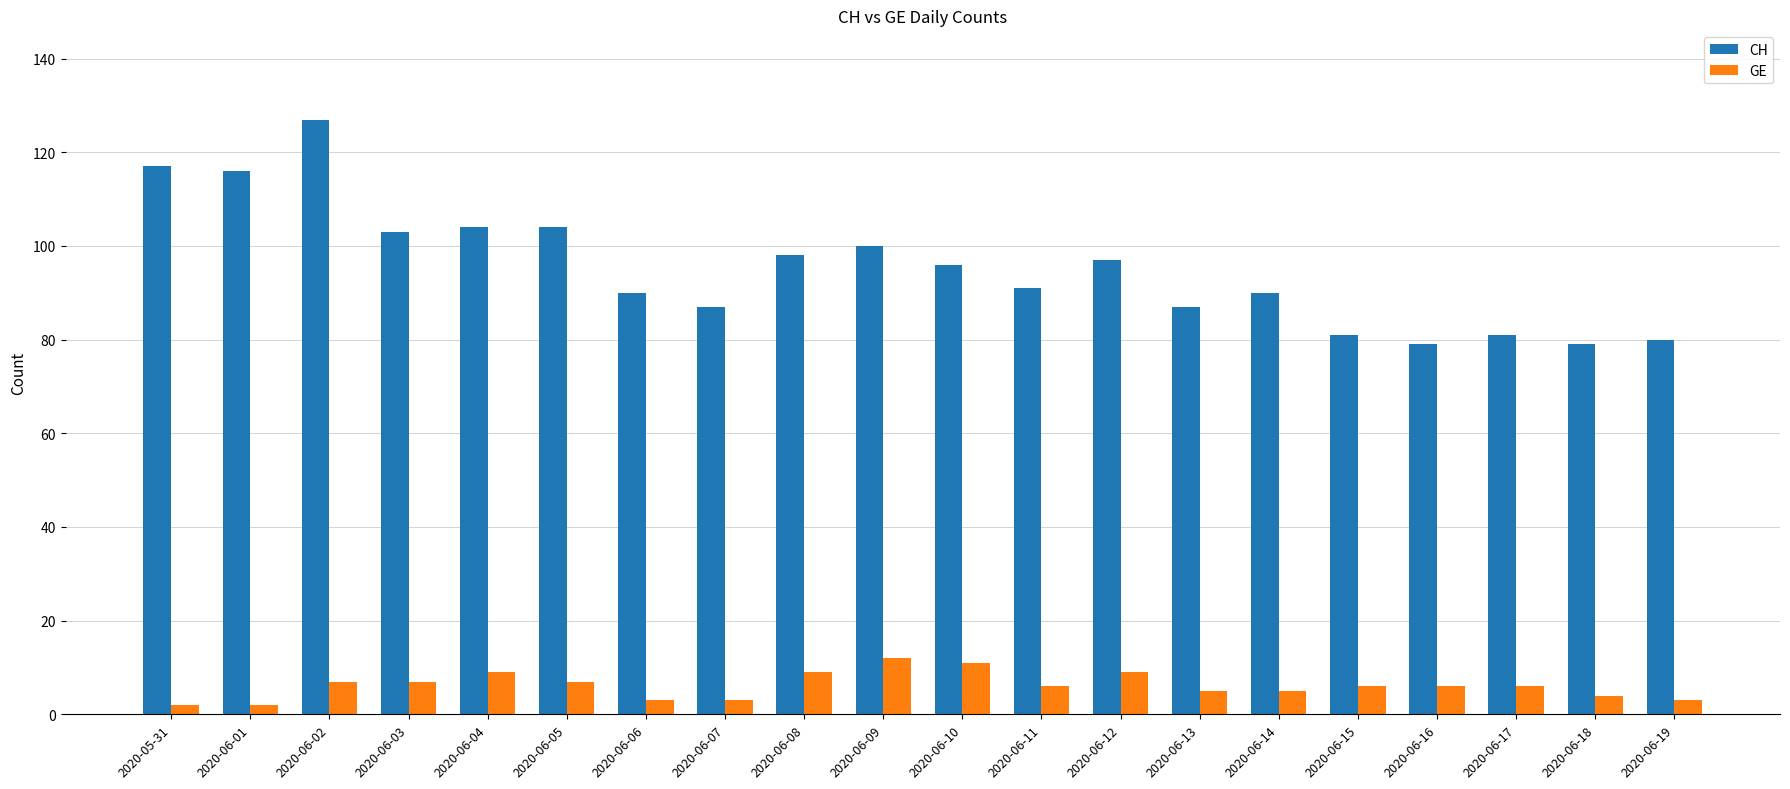

Rank the series by their maximum value, from lowest to highest.

GE, CH